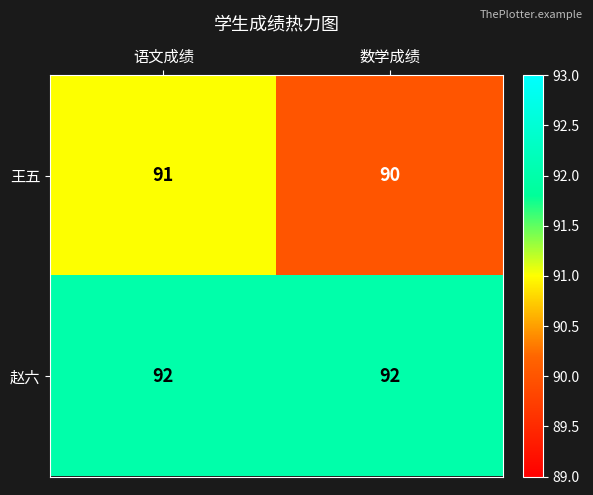

True or false: 赵六 has a value of 92 at 数学成绩.

True